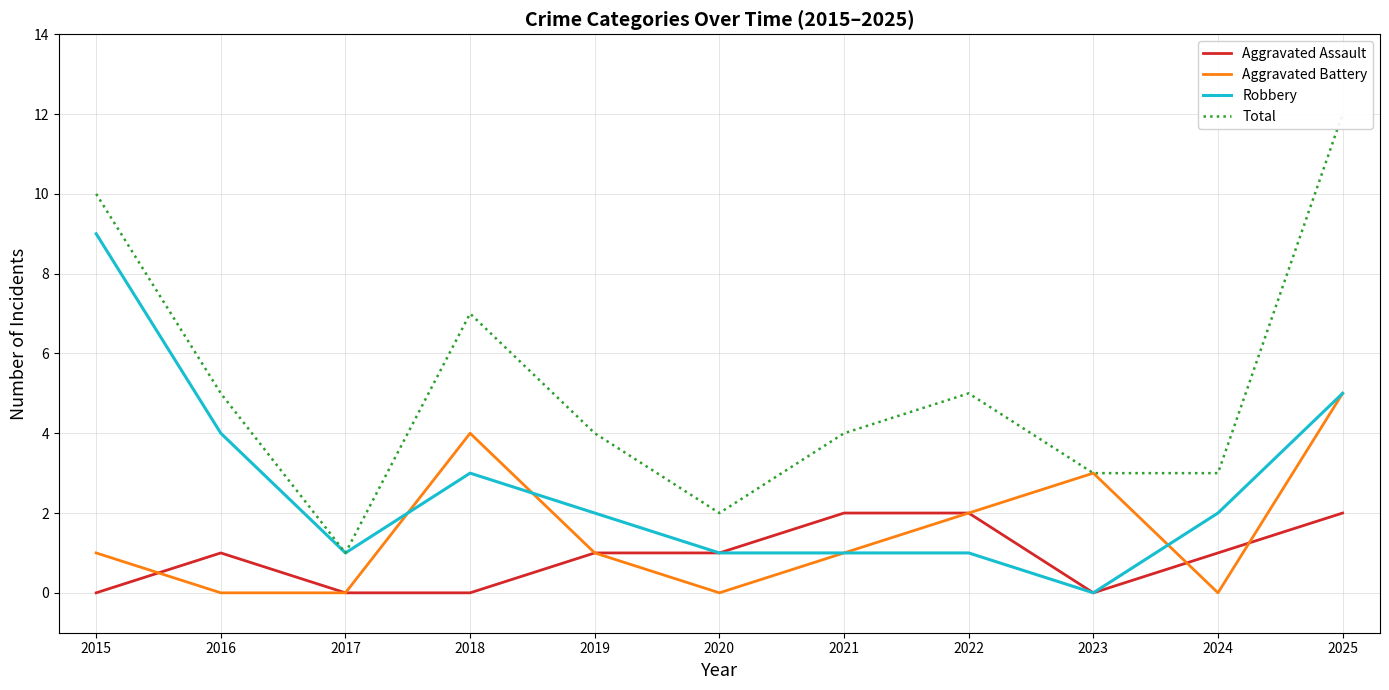

True or false: Total has a value of 2 at 2017.

False